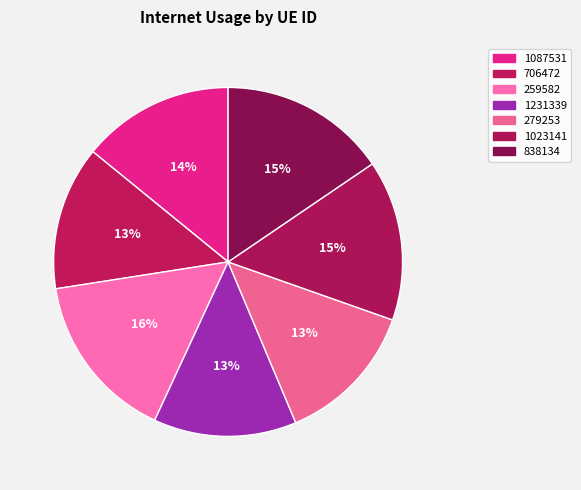

To the nearest percent, what is the average slice percentage?

14%